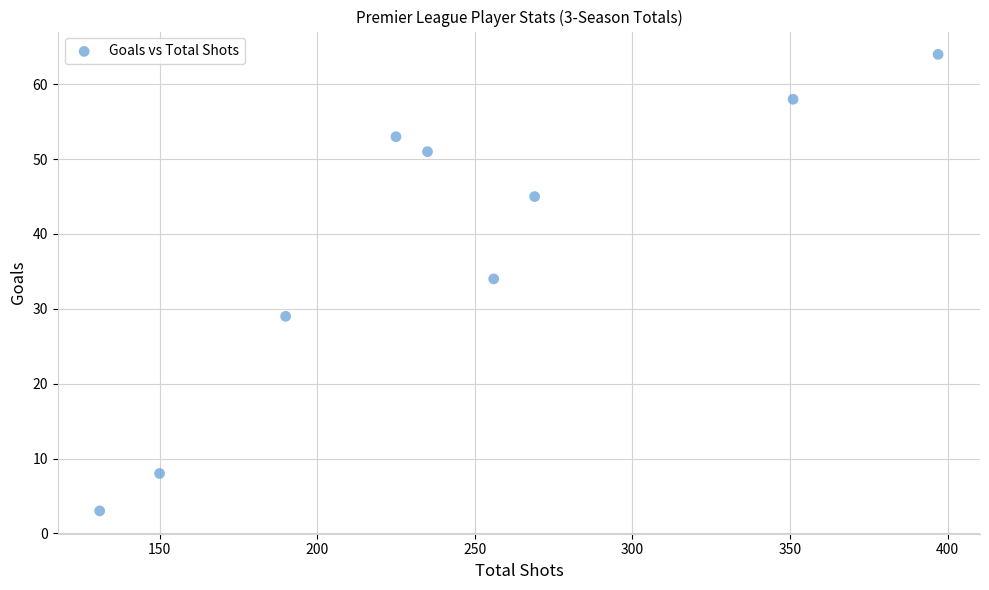

What Y value in the scatter plot is closest to 33?

34